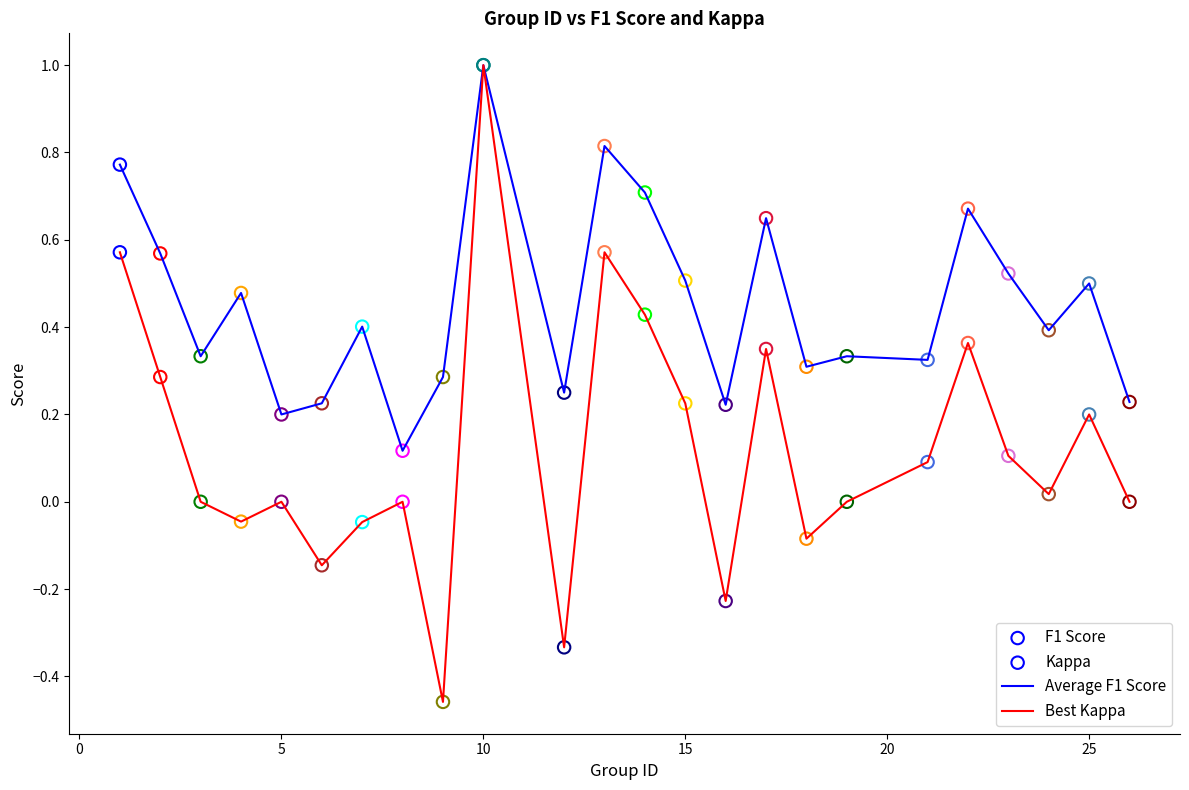

Rank the series by their average value, from highest to lowest.

Average F1 Score, Best Kappa